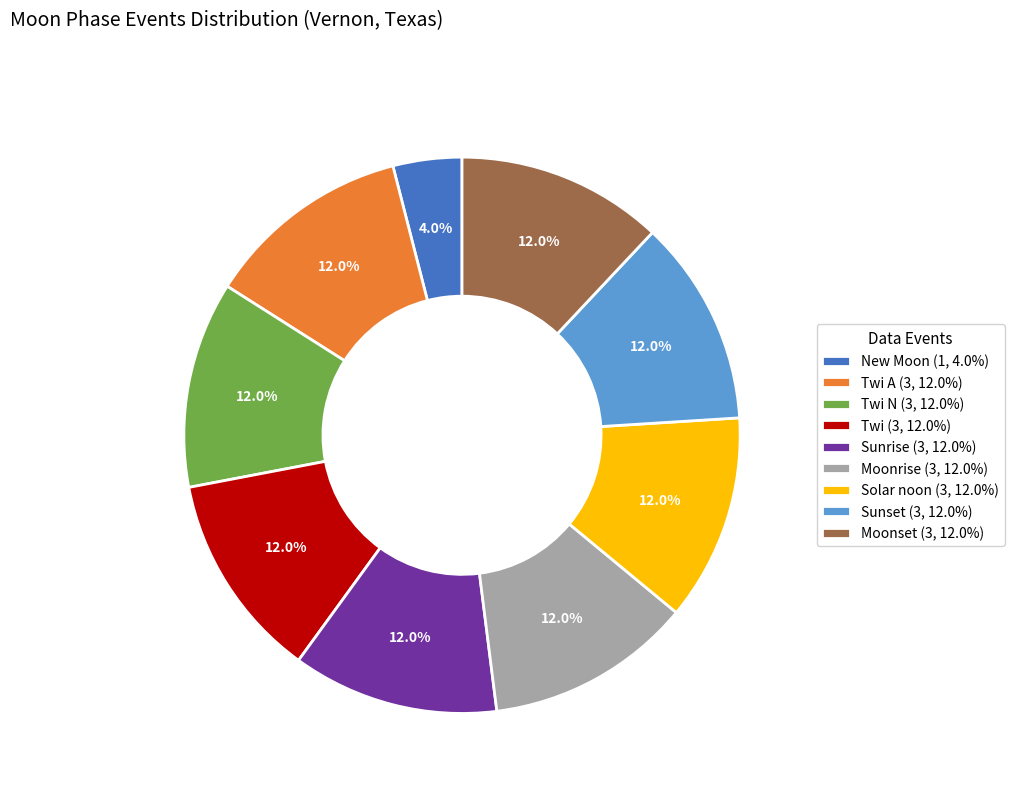

What is the ratio of the value at New Moon (1, 4.0%) to the value at Moonset (3, 12.0%)?

0.3